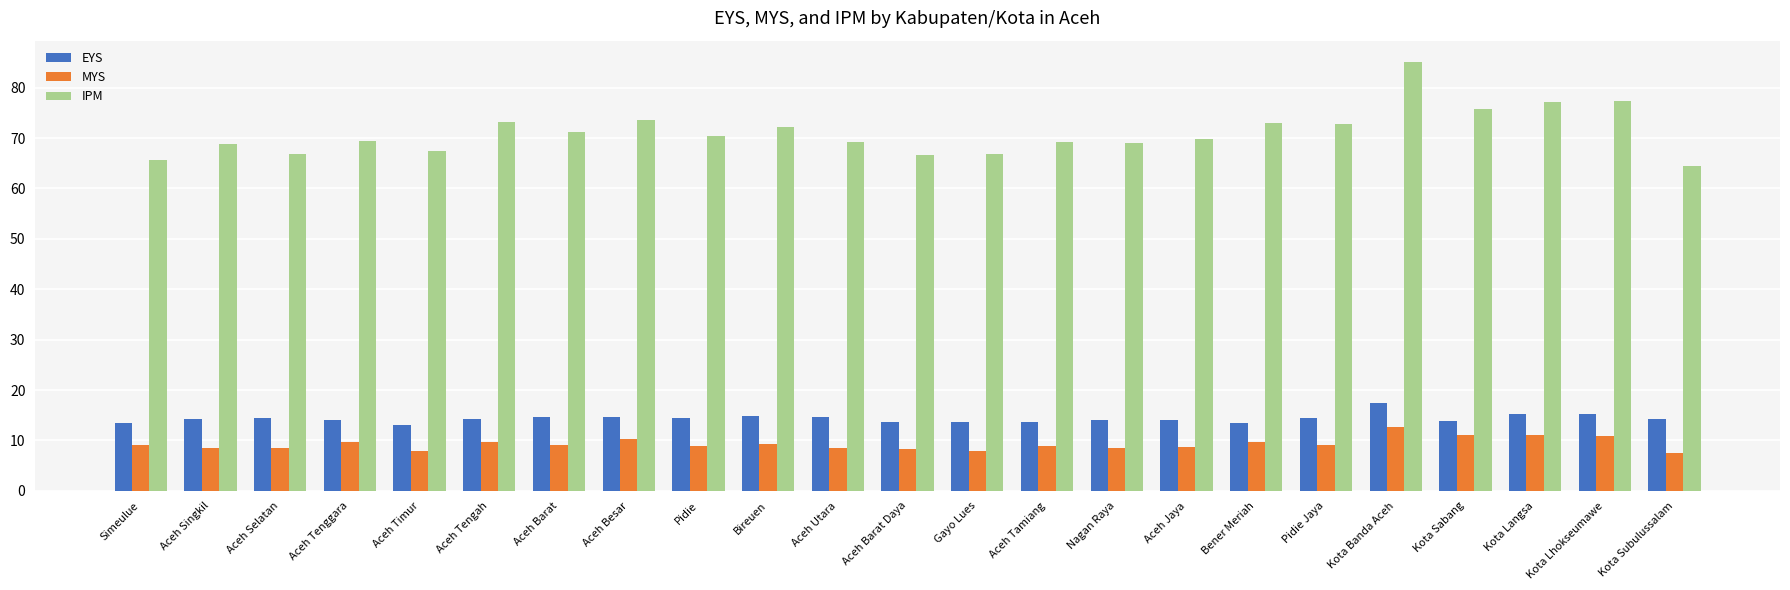

What is the smallest value displayed?

7.6